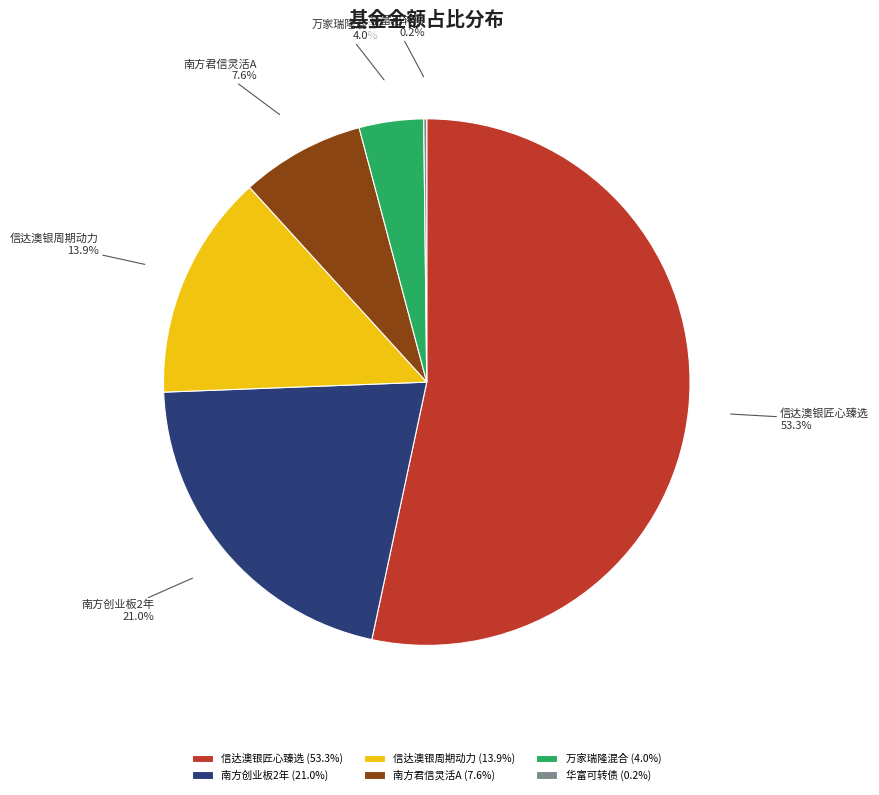

Which slice is the largest?

信达澳银匠心臻选 (53.3%)